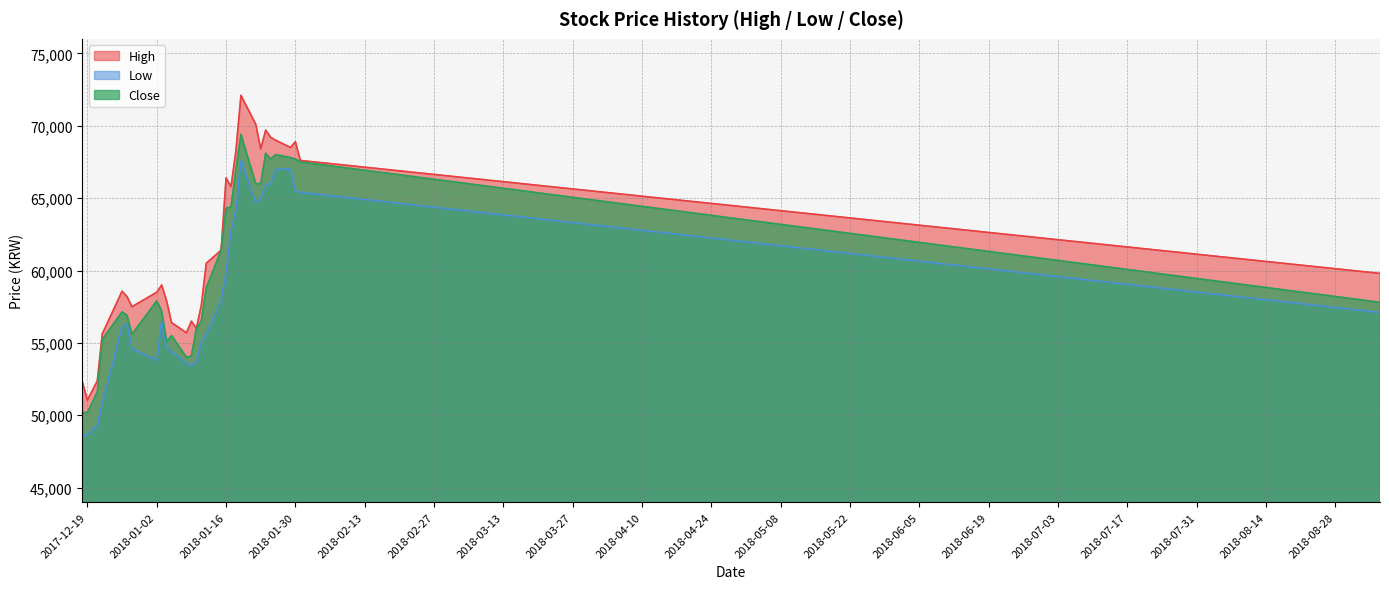

Is the value of Close at 2018-09-06 greater than the value of Low at 2018-01-31?

No